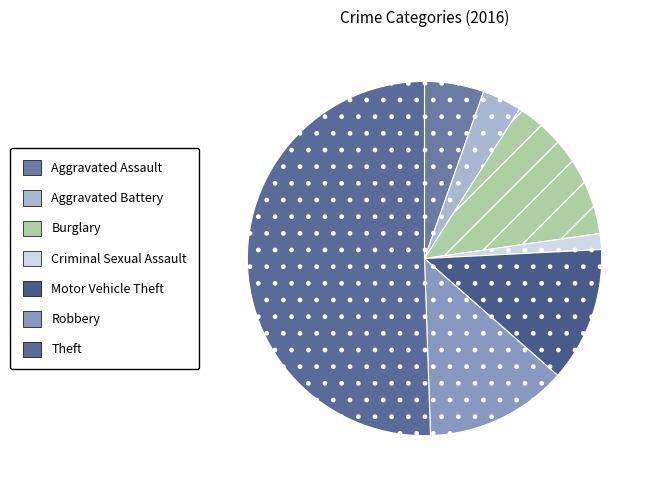

Which category has the biggest portion of the pie?

Theft